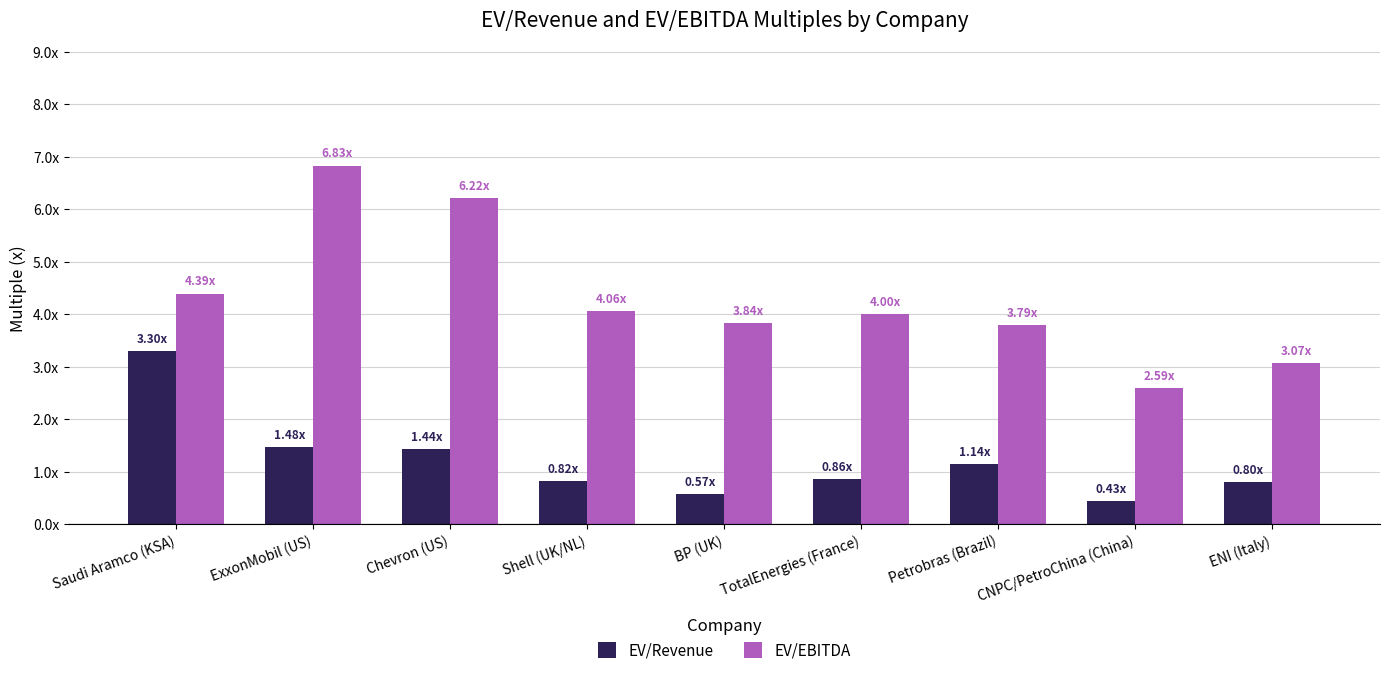

Reading left to right, list all the values displayed in this chart.

EV/Revenue: Saudi Aramco (KSA)=3.3	ExxonMobil (US)=1.5	Chevron (US)=1.4	Shell (UK/NL)=0.8	BP (UK)=0.6	TotalEnergies (France)=0.9	Petrobras (Brazil)=1.1	CNPC/PetroChina (China)=0.4	ENI (Italy)=0.8
EV/EBITDA: Saudi Aramco (KSA)=4.4	ExxonMobil (US)=6.8	Chevron (US)=6.2	Shell (UK/NL)=4.1	BP (UK)=3.8	TotalEnergies (France)=4.0	Petrobras (Brazil)=3.8	CNPC/PetroChina (China)=2.6	ENI (Italy)=3.1